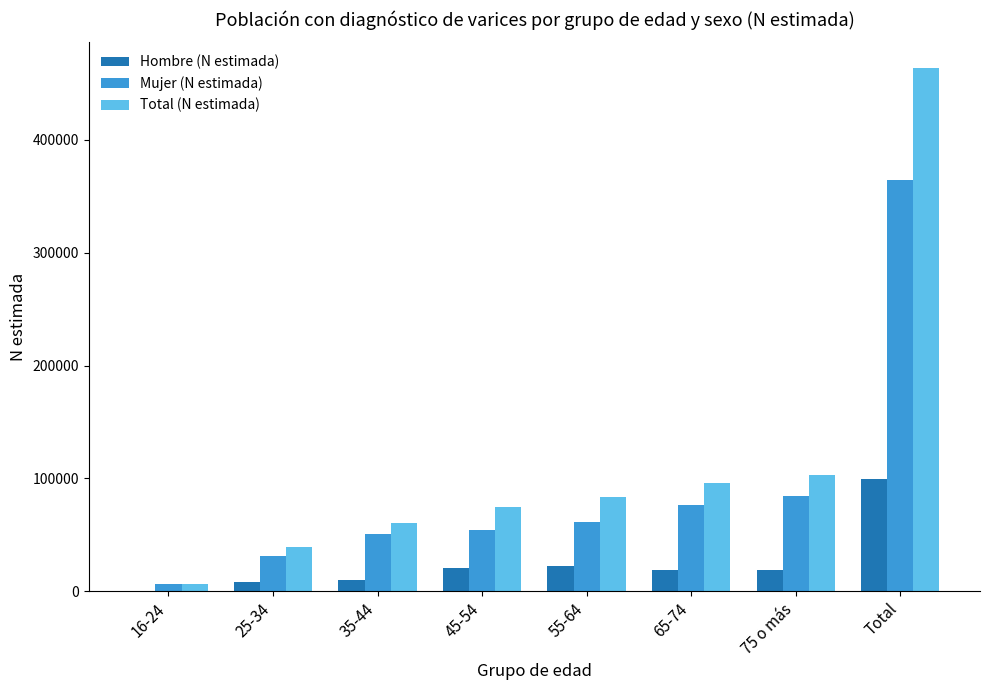

Is the value of Mujer (N estimada) at 55-64 greater than the value of Total (N estimada) at 55-64?

No